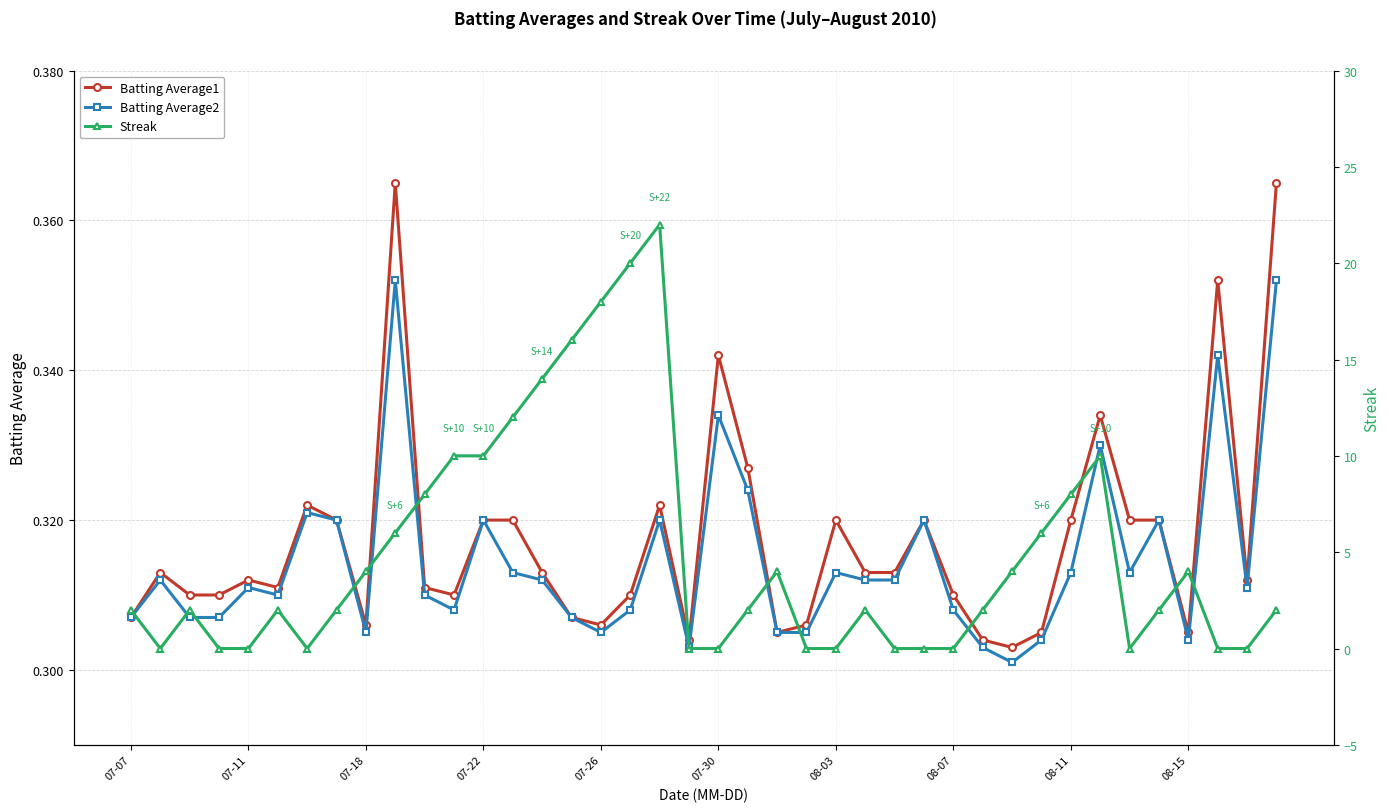

What is the approximate value of Batting Average2 at 26?

0.3